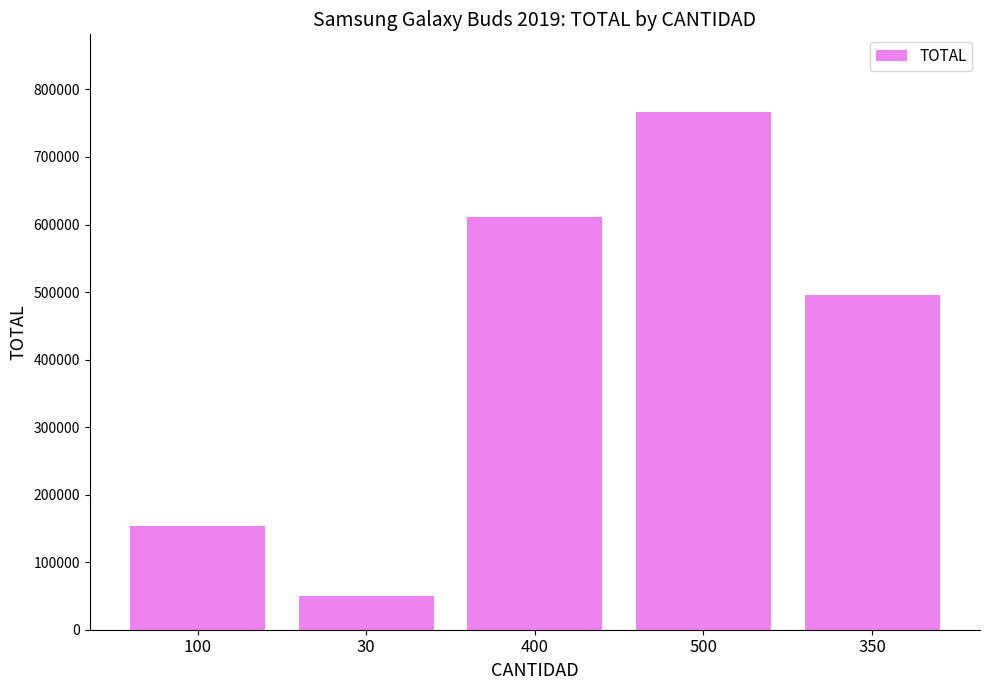

The value at 100 is 231377.2. True or false?

False